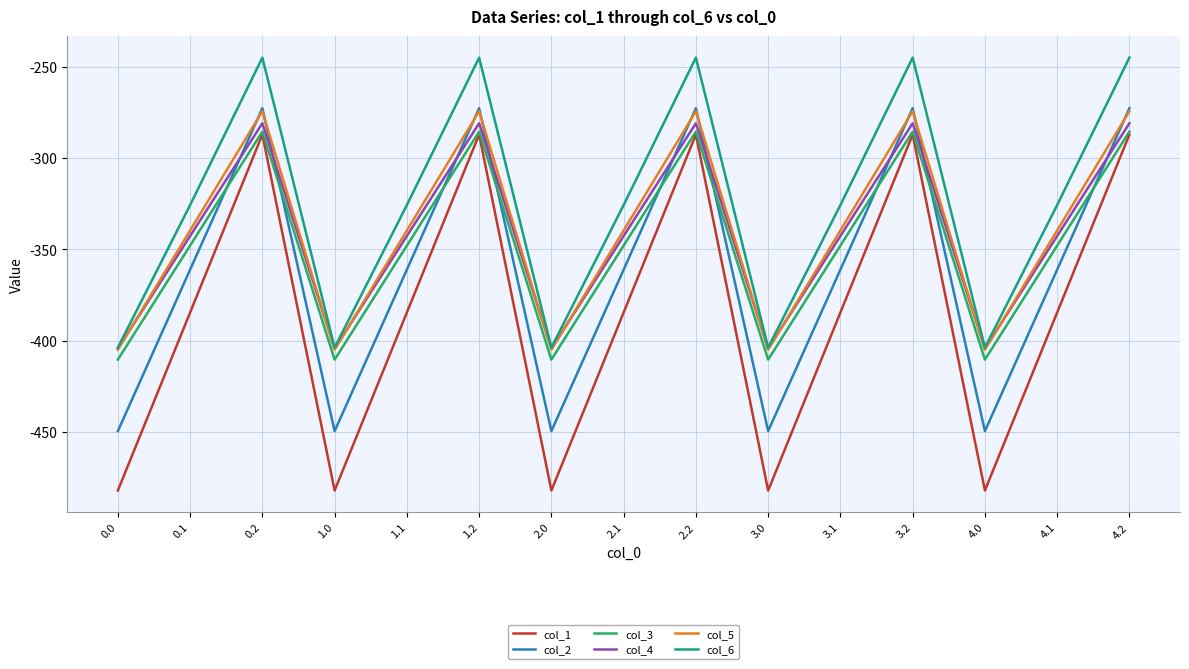

Read the col_6 value at 0.2.

-245.0